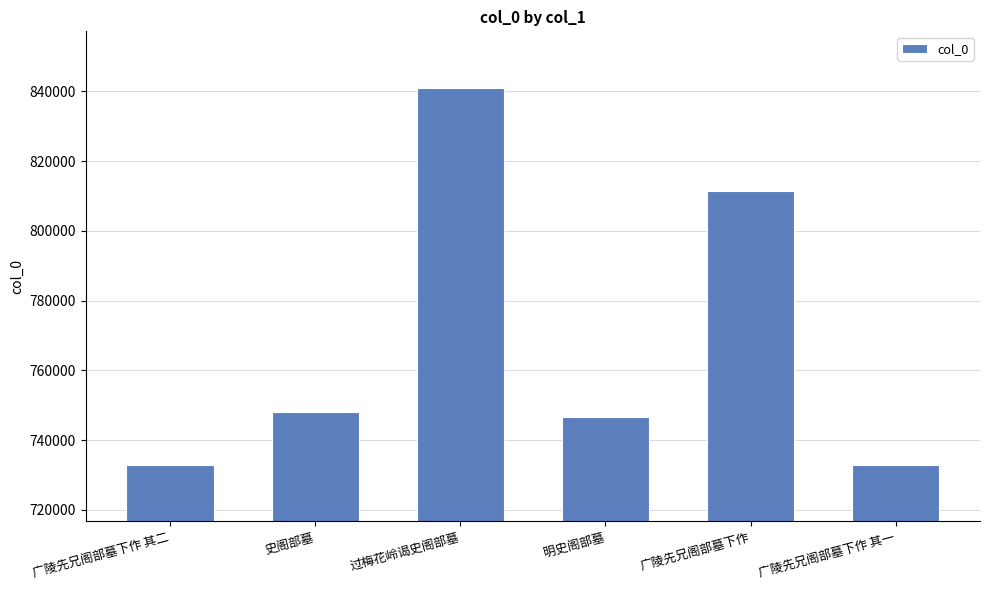

Is it true that the value at 明史阁部墓 is 488657?

False